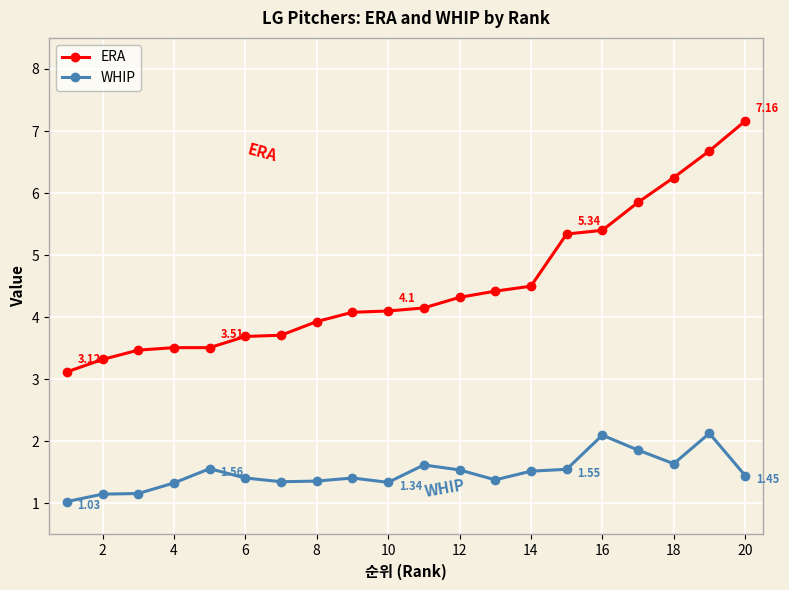

Which series has the widest spread of values?

ERA